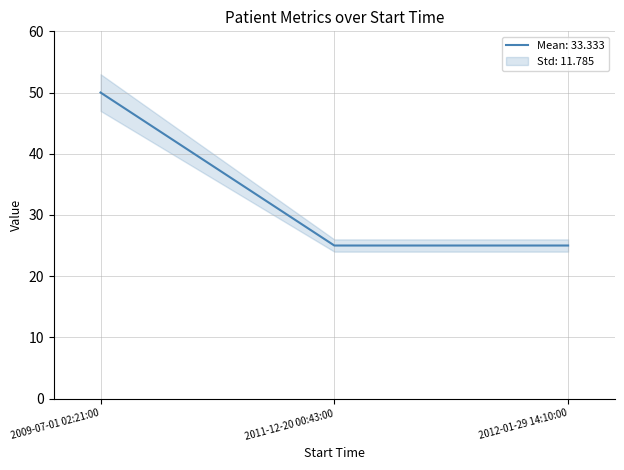

How many values are between 25 and 50?

3